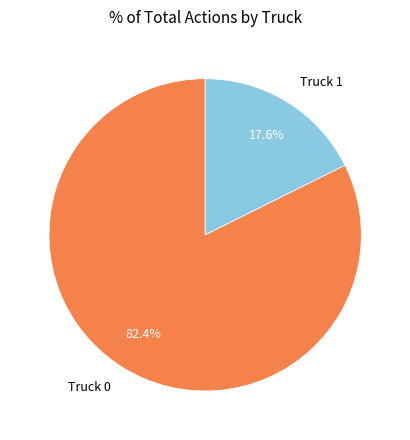

True or false: Truck 1 accounts for 18% of the total.

True